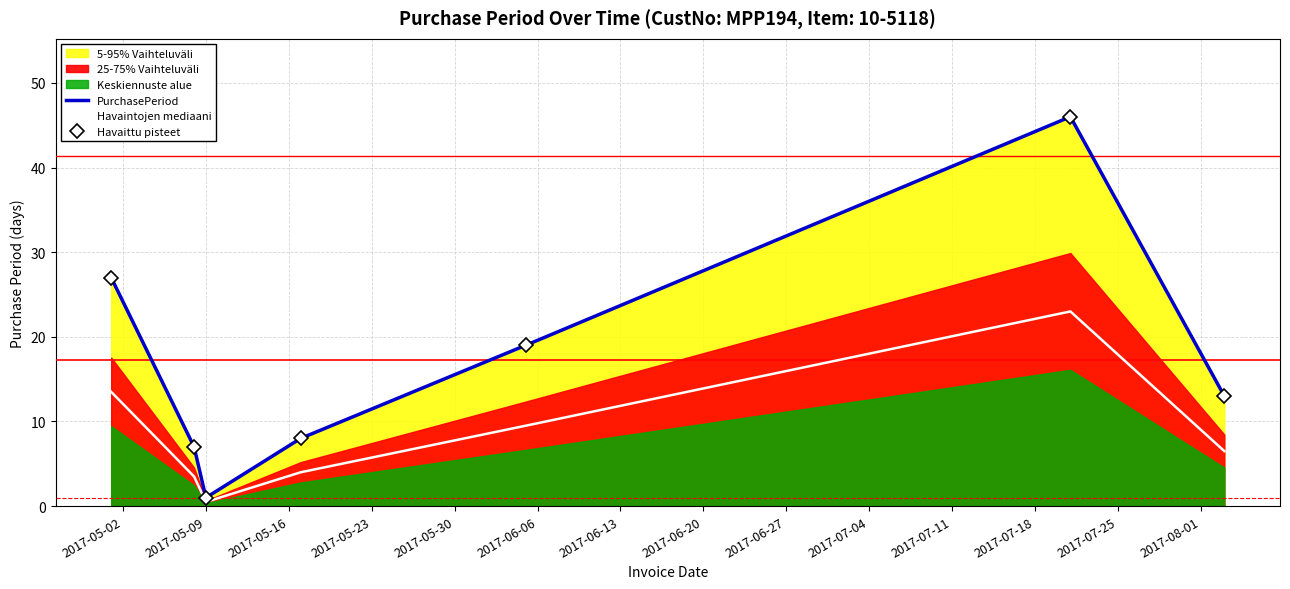

The value of Havaintojen mediaani at 2017-05-02 is 13.5. True or false?

True